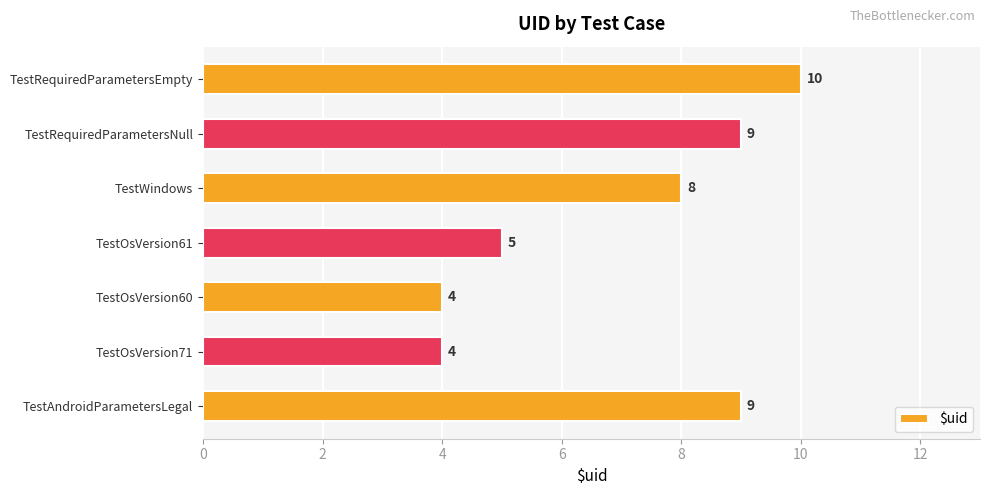

How many bars are there in total?

7